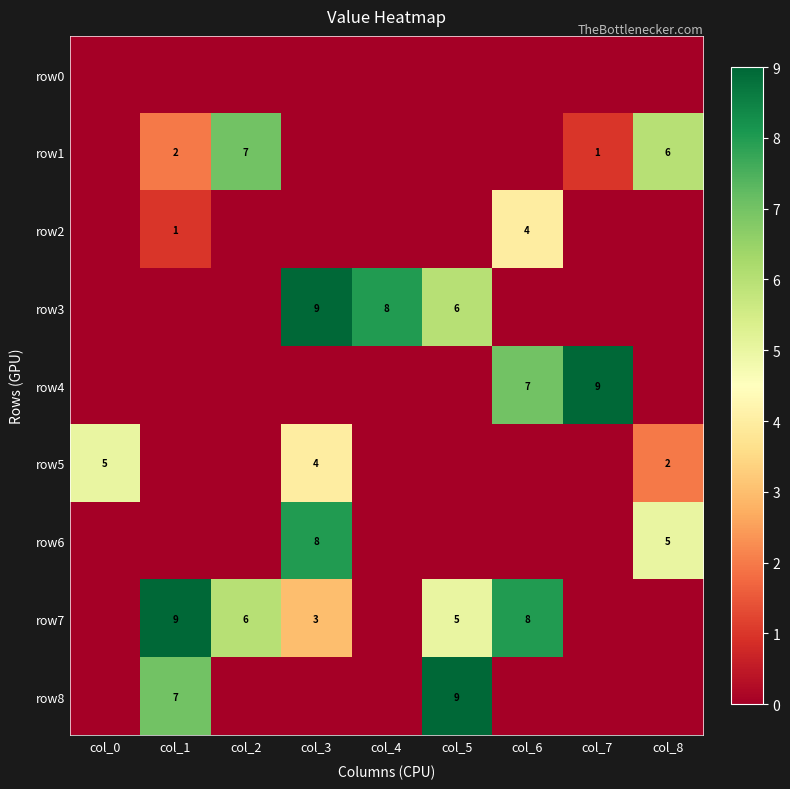

How many distinct data groups are displayed?

9